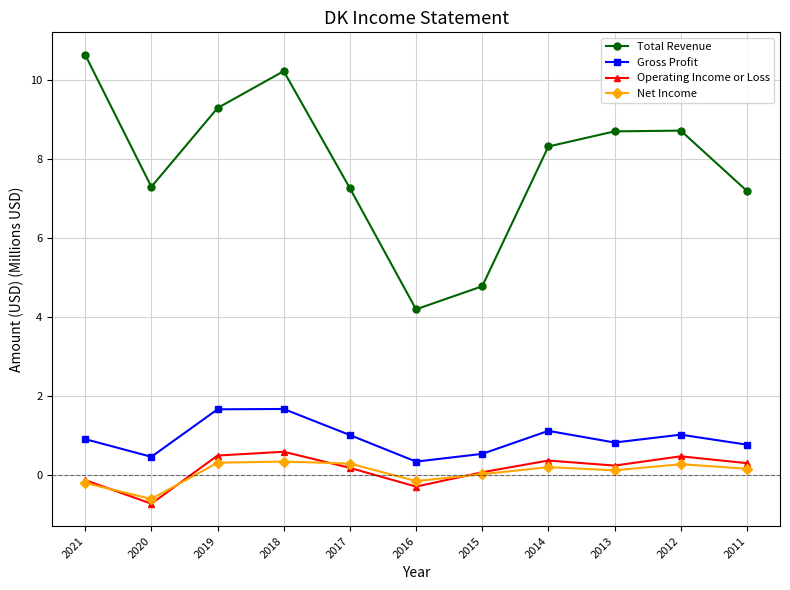

What is the value of the Total Revenue point at the 11th from the left?

7.2